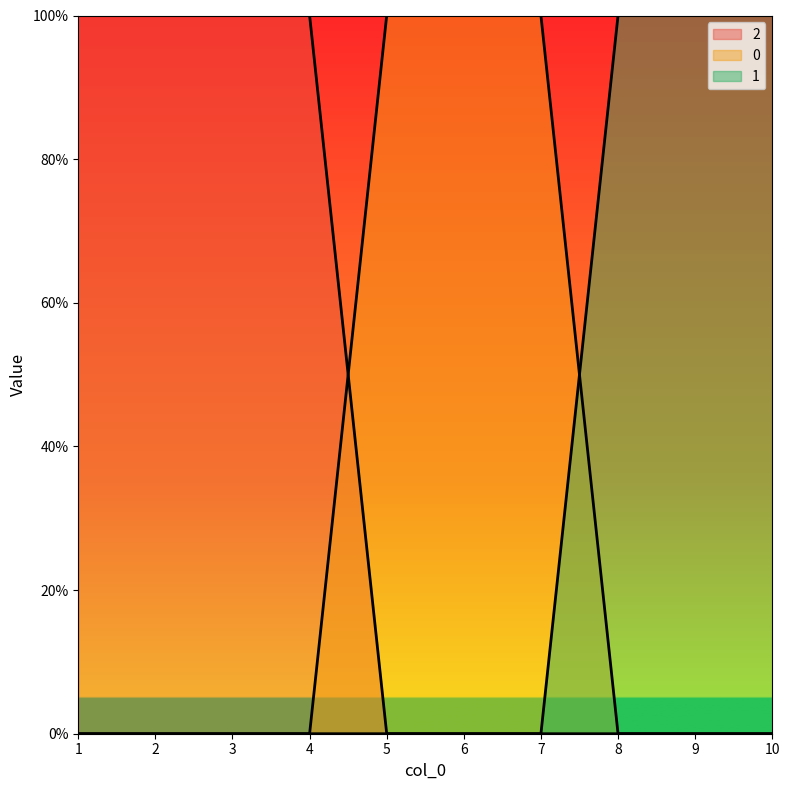

Between 9 and 8, which is larger?

9